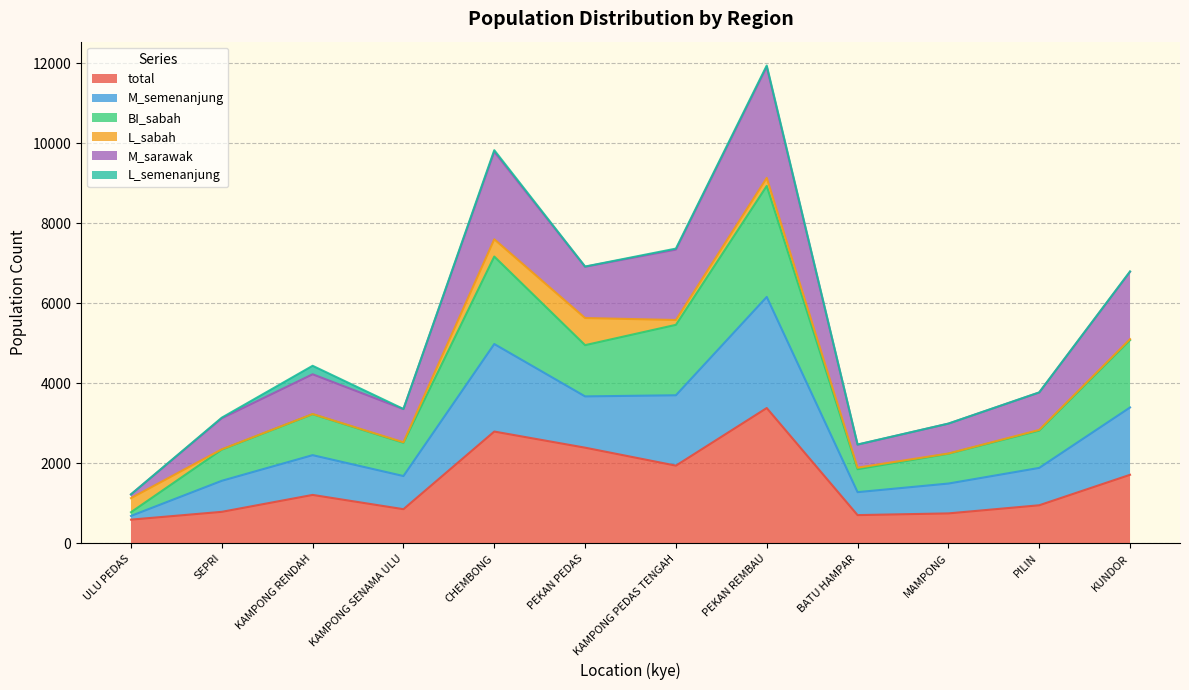

What is the difference between the maximum and minimum values in the total series?

2790